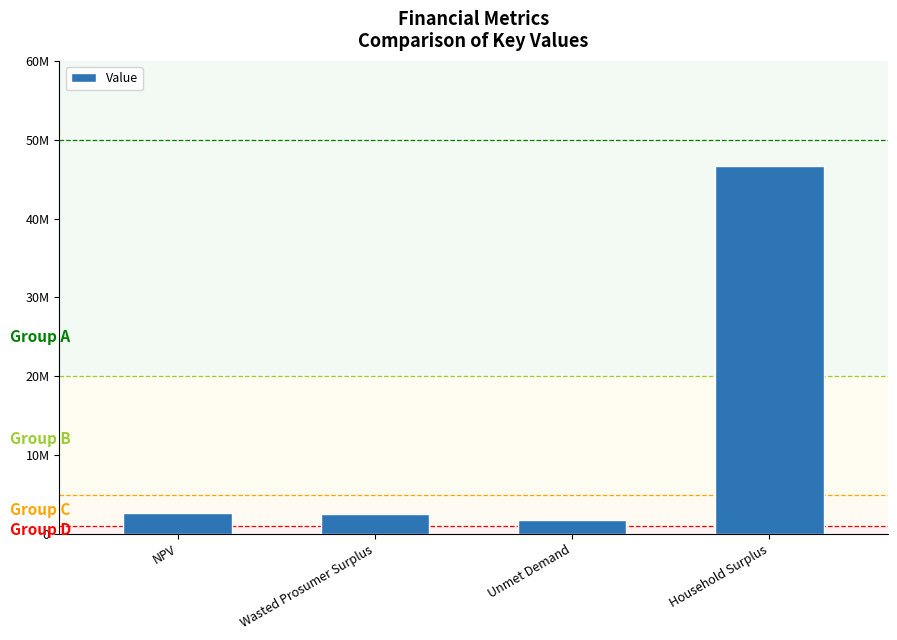

Which category has the highest value across all series?

Household Surplus